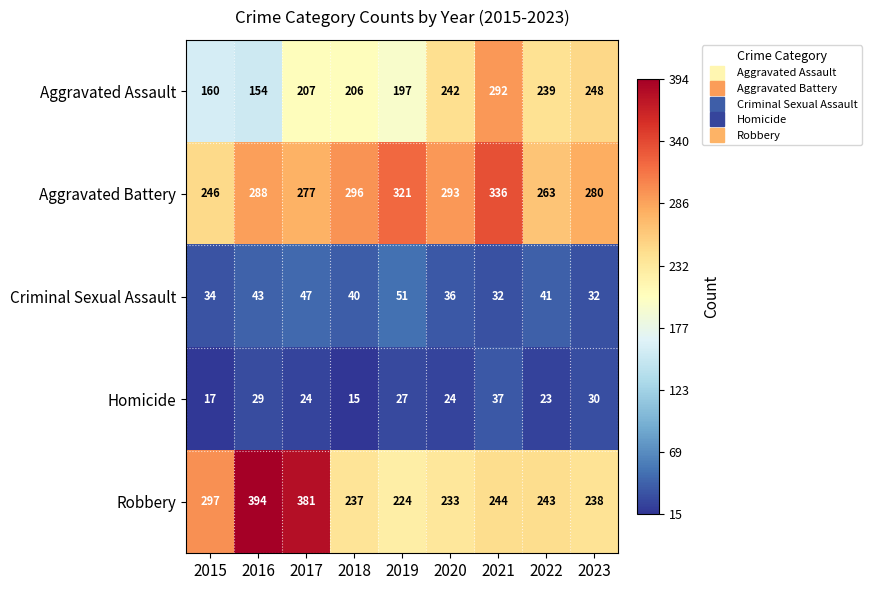

Which category has the lowest value in the Aggravated Battery series?

2015